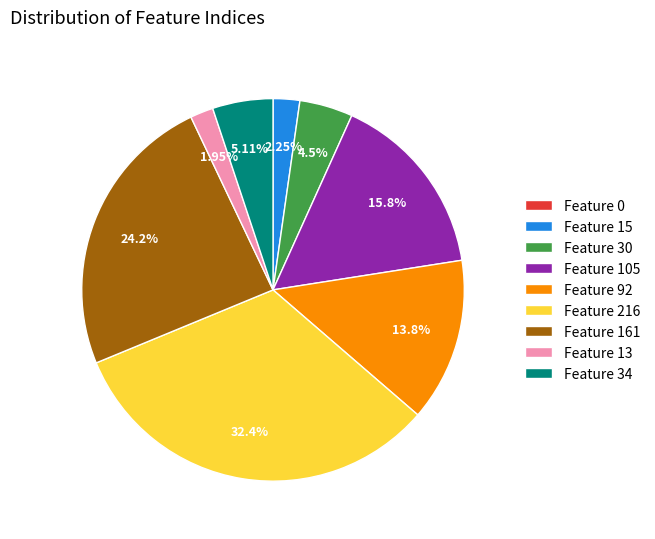

To the nearest percent, what is the difference between the largest and smallest slice percentages?

32%